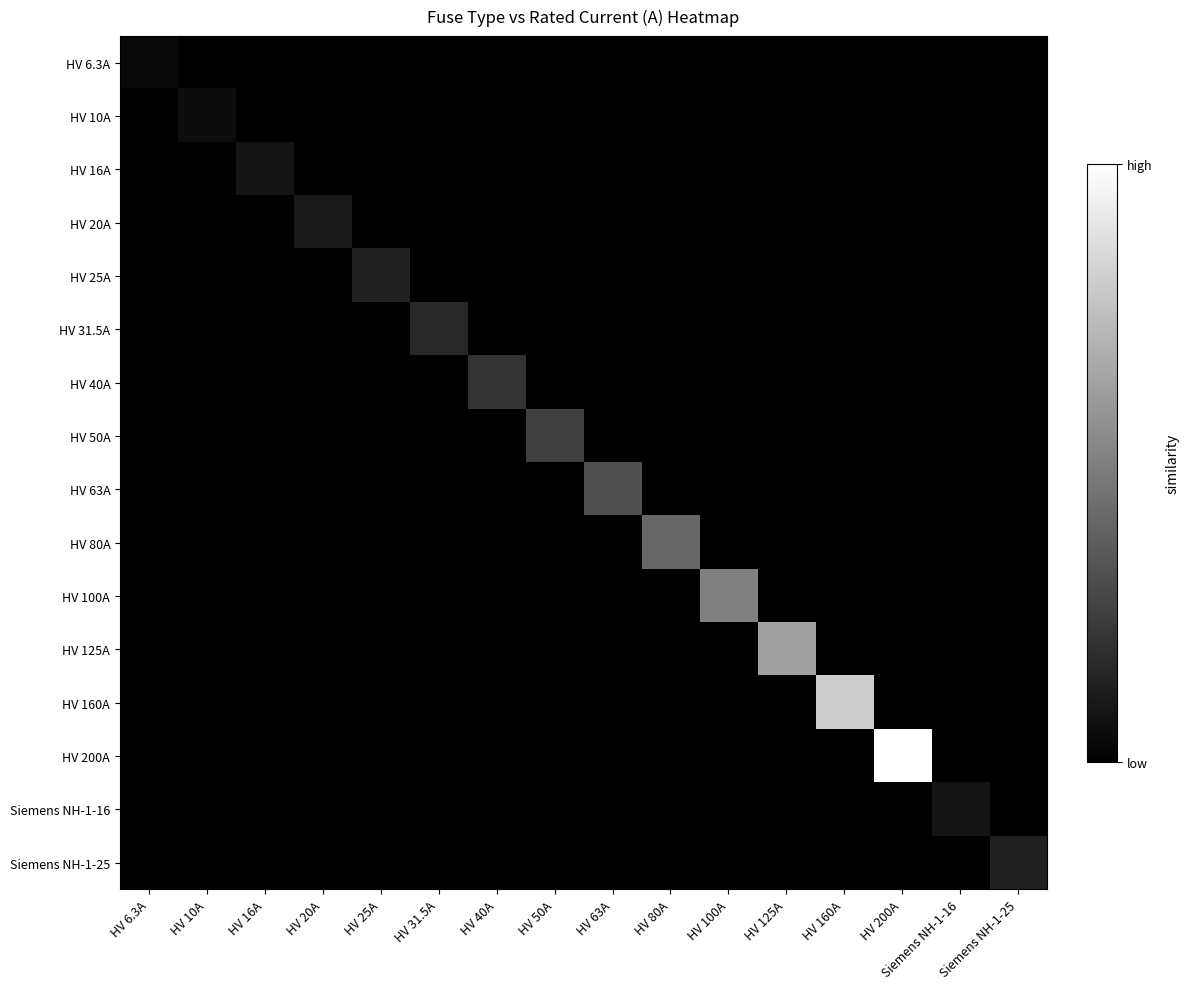

Which category has the highest value across all series?

HV 200A